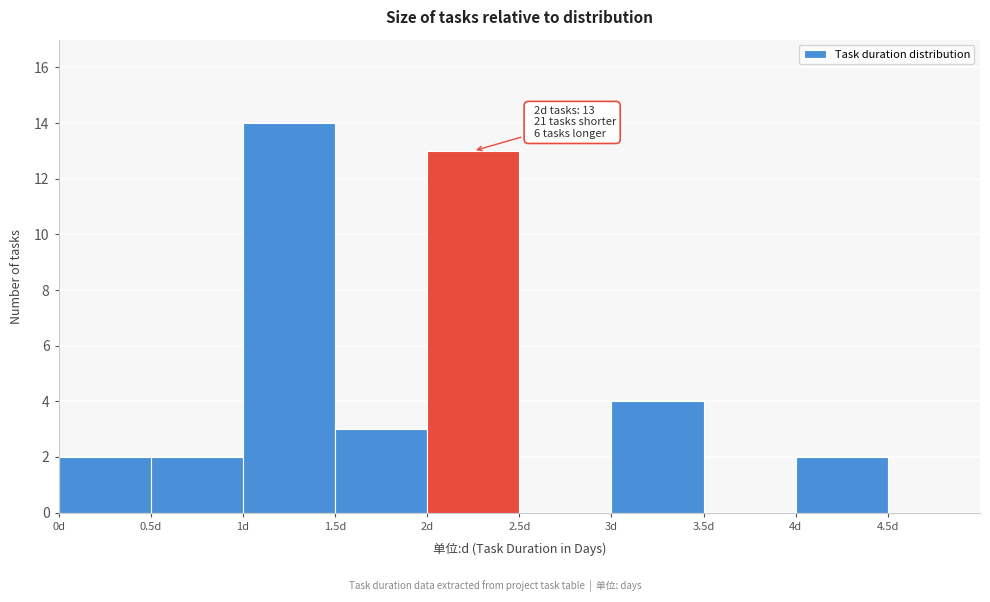

Which range on the x-axis has the tallest bar?

1.0 to 1.5